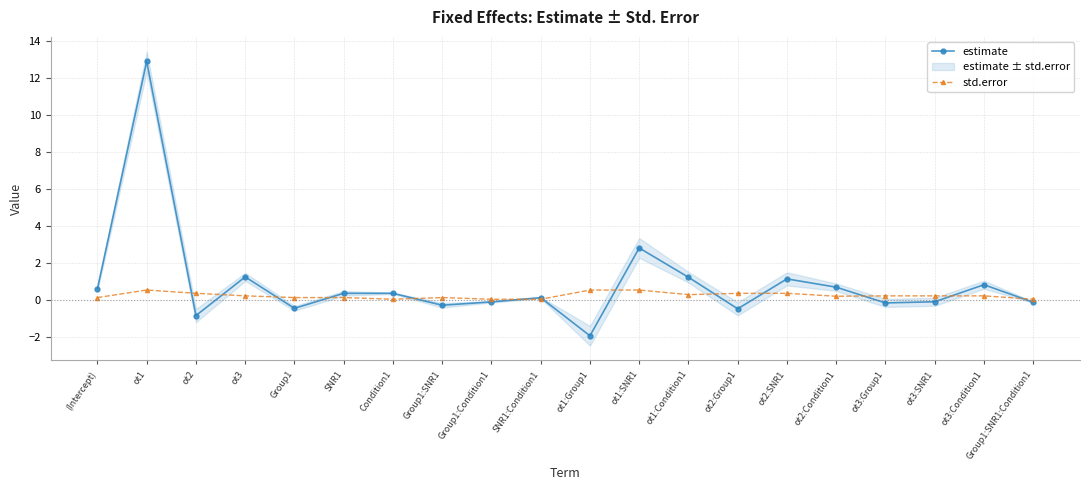

How many lines are shown in the chart?

2